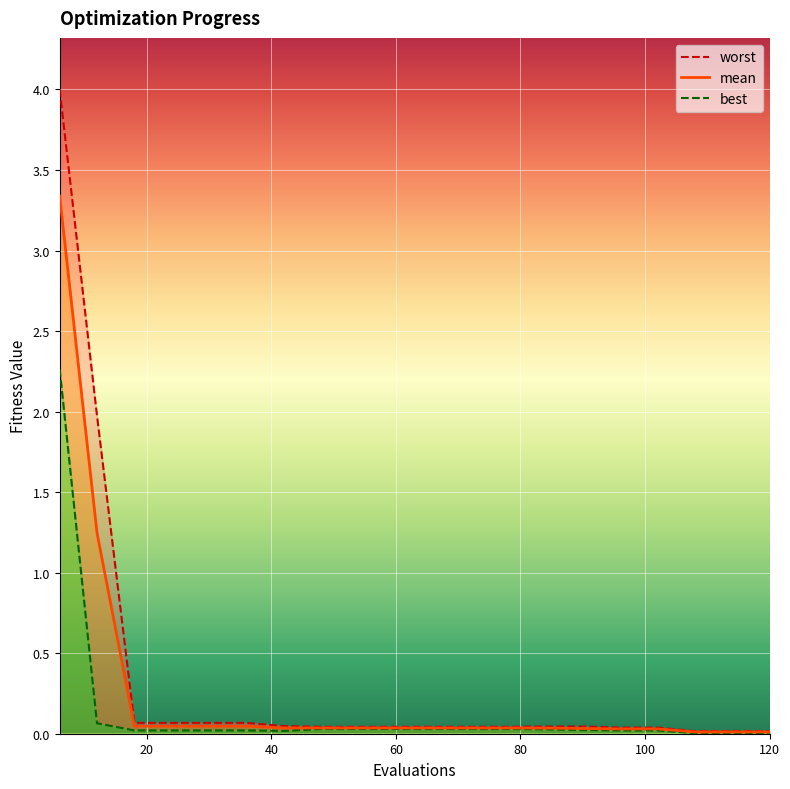

True or false: mean and worst intersect in this chart.

False